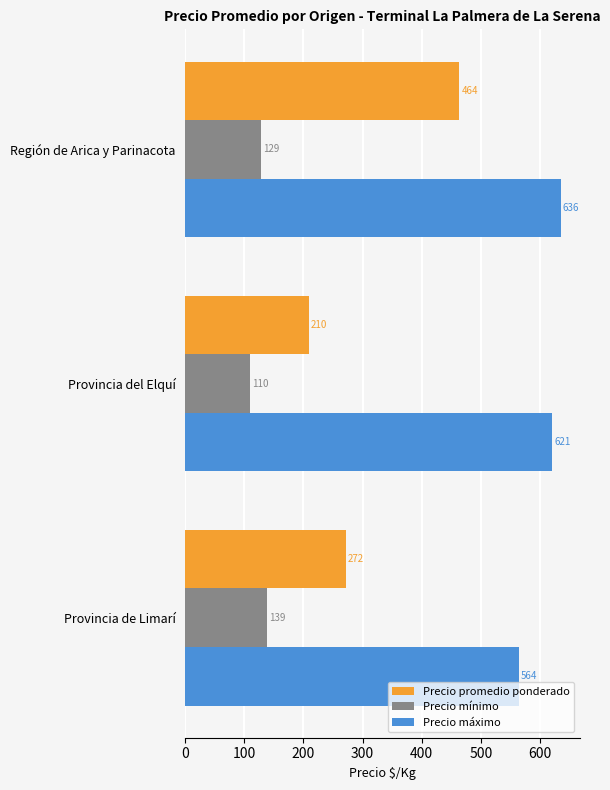

Count the Precio mínimo values in the range 110 to 139.

3